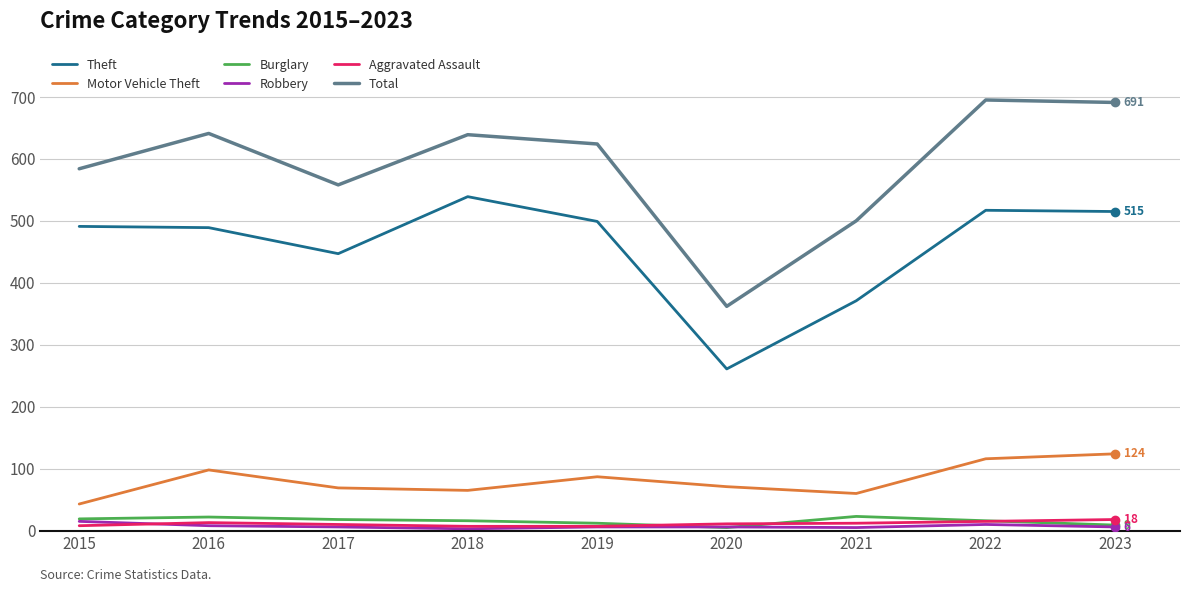

True or false: Motor Vehicle Theft and Theft cross at least once.

False